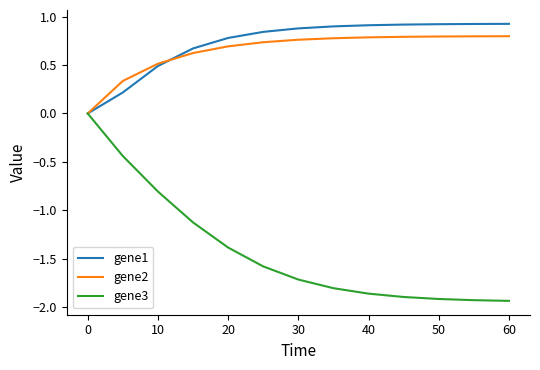

What is the maximum value shown in the chart?

0.9